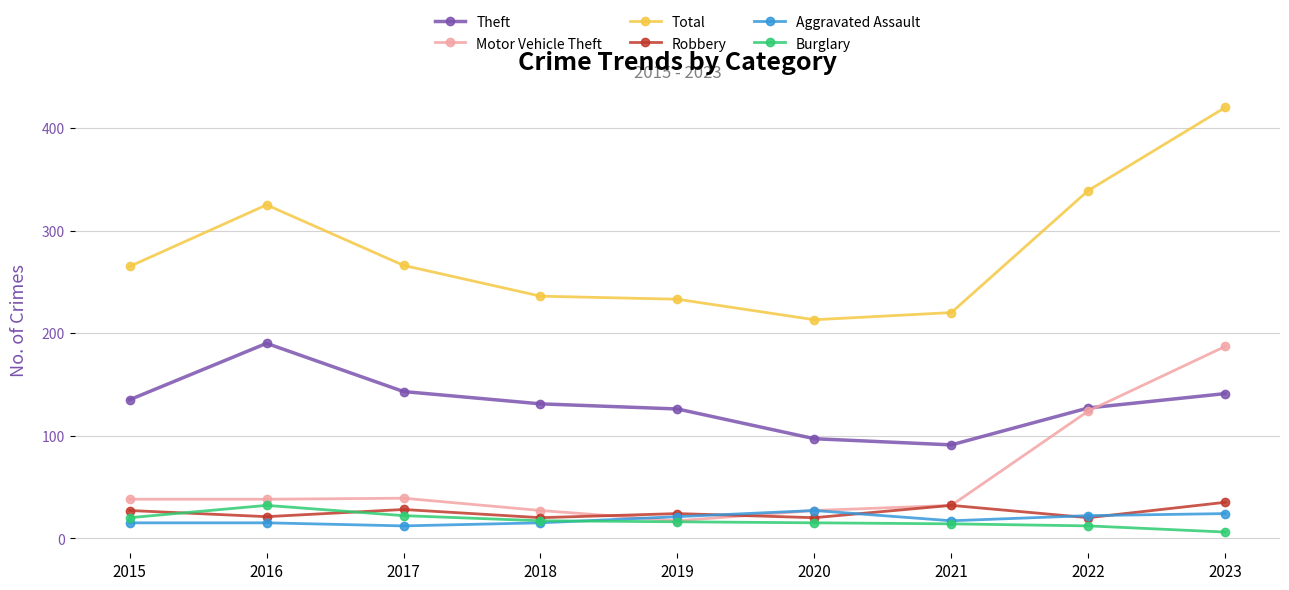

What is the value of the Theft point at the 8th from the left?

127